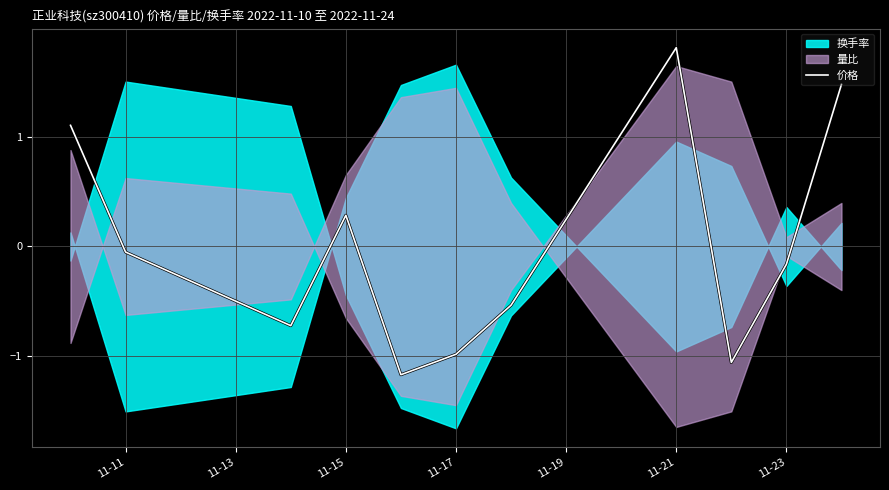

Is it true that 价格 equals -0.4 at 11-17?

False